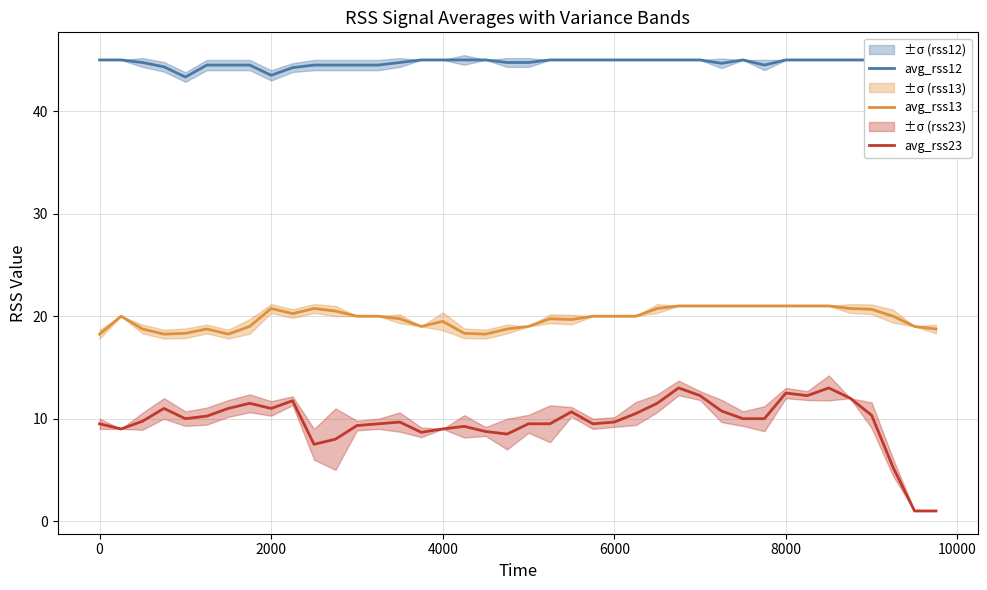

What are all the series names shown in the legend?

avg_rss12, avg_rss13, avg_rss23